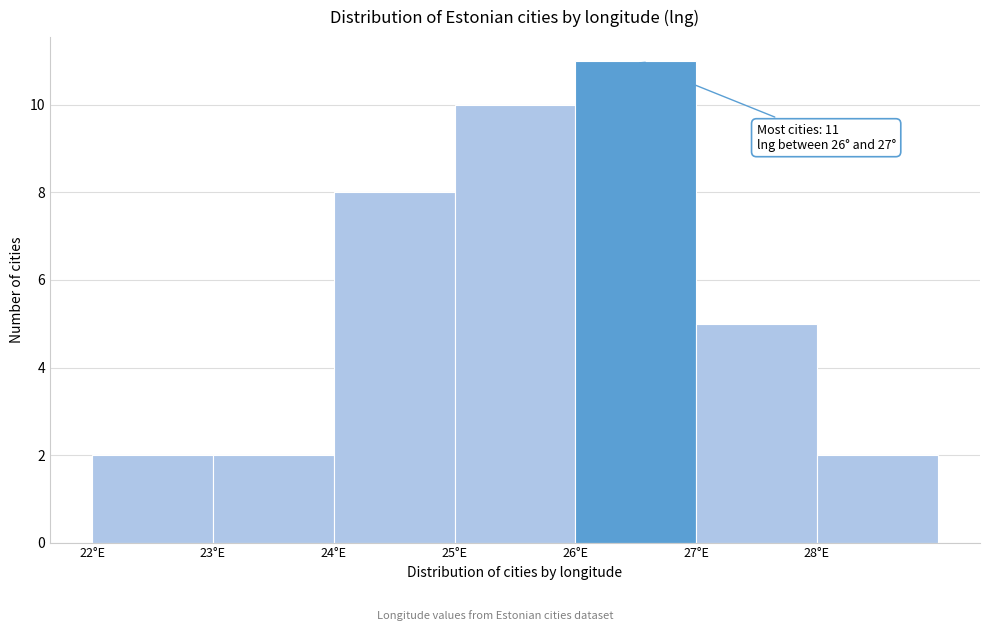

Over which range of the x-axis is the bar tallest?

26 to 27